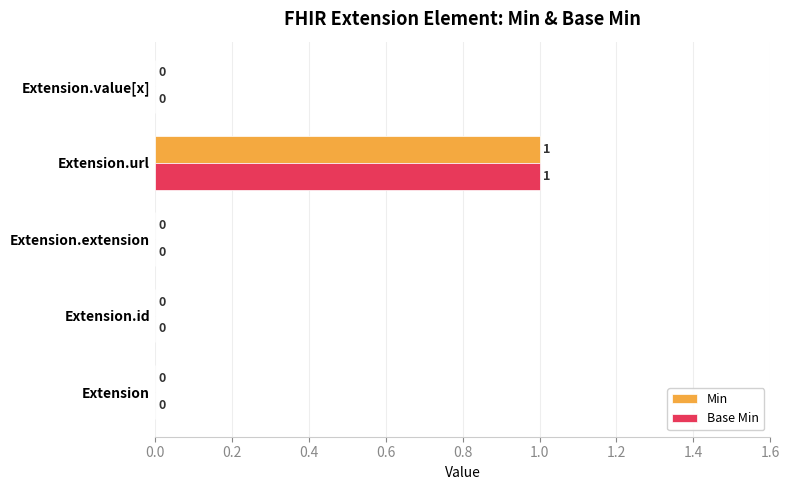

At which label does Base Min reach its peak?

Extension.url